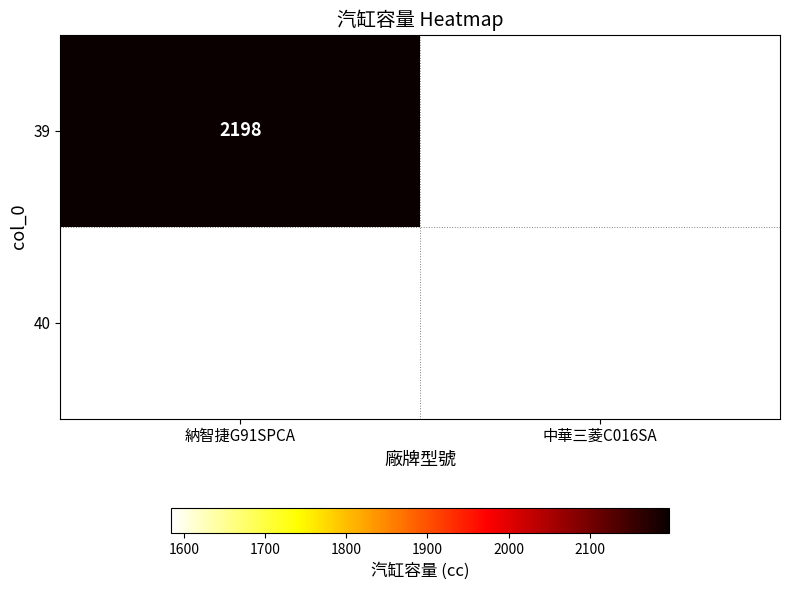

The value of 39 at 納智捷G91SPCA is 3860. True or false?

False